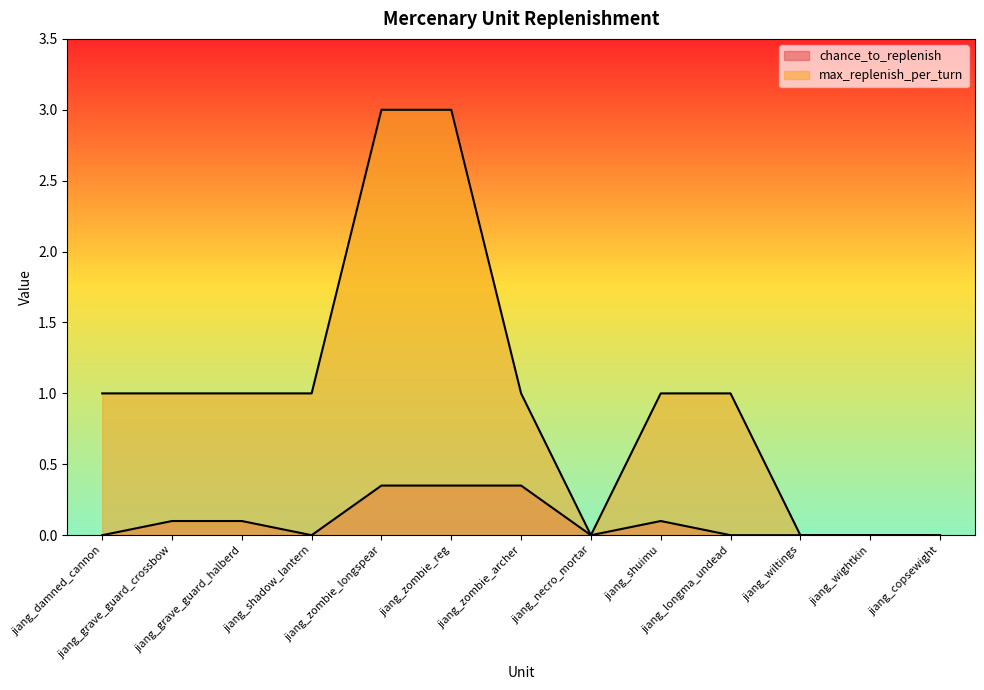

At which label does chance_to_replenish reach its peak?

jiang_zombie_longspear